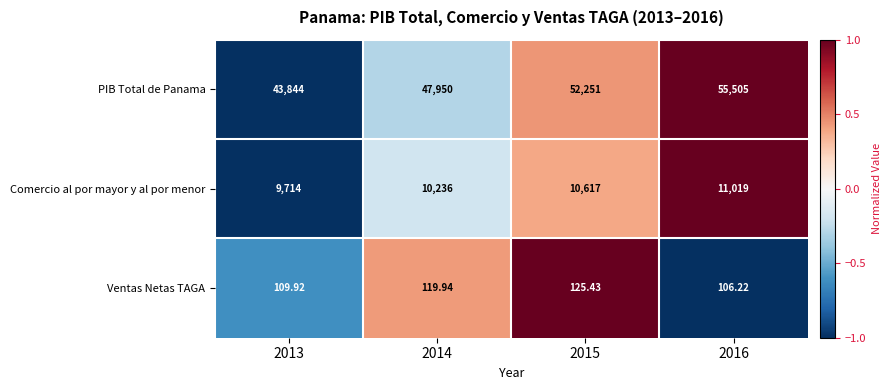

Is the value of Comercio al por mayor y al por menor at 2016 greater than the value of PIB Total de Panama at 2013?

No